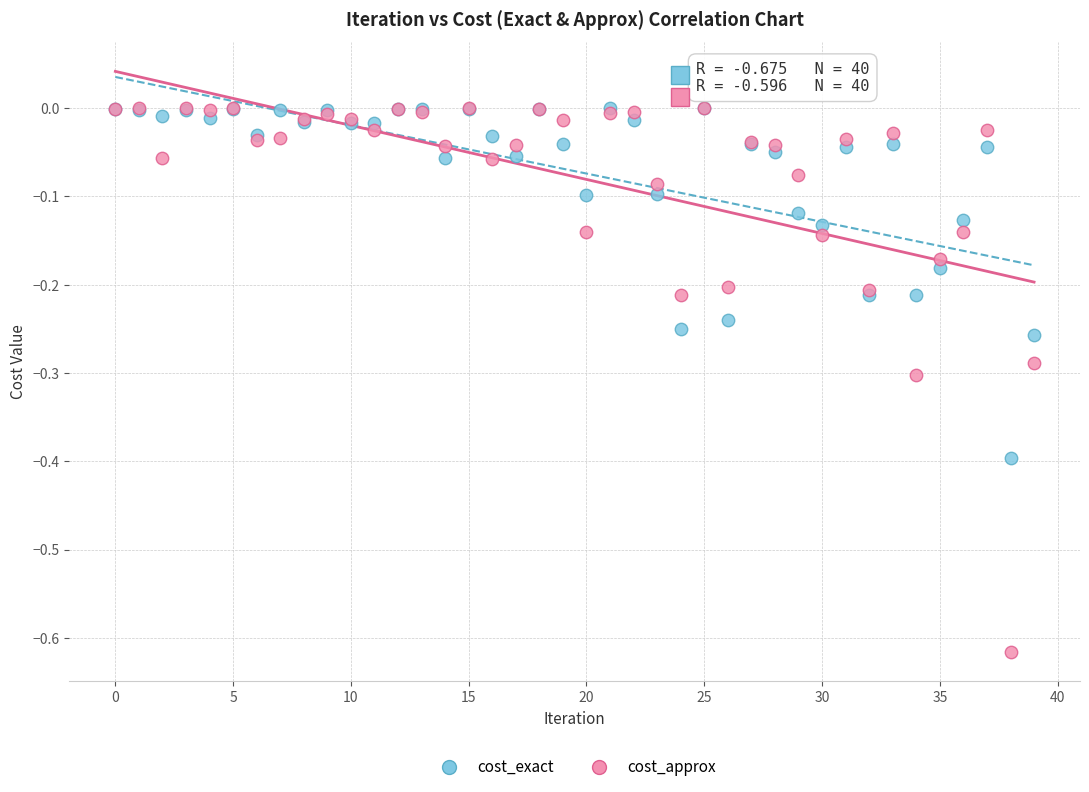

Which series reaches the minimum Y coordinate?

cost_approx